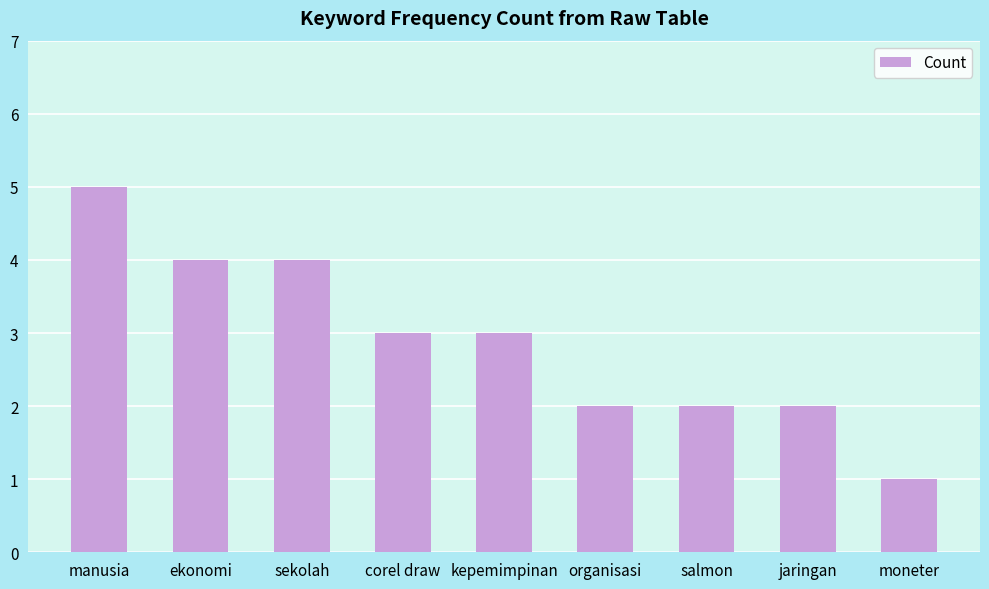

What is the difference between the maximum and minimum values?

4